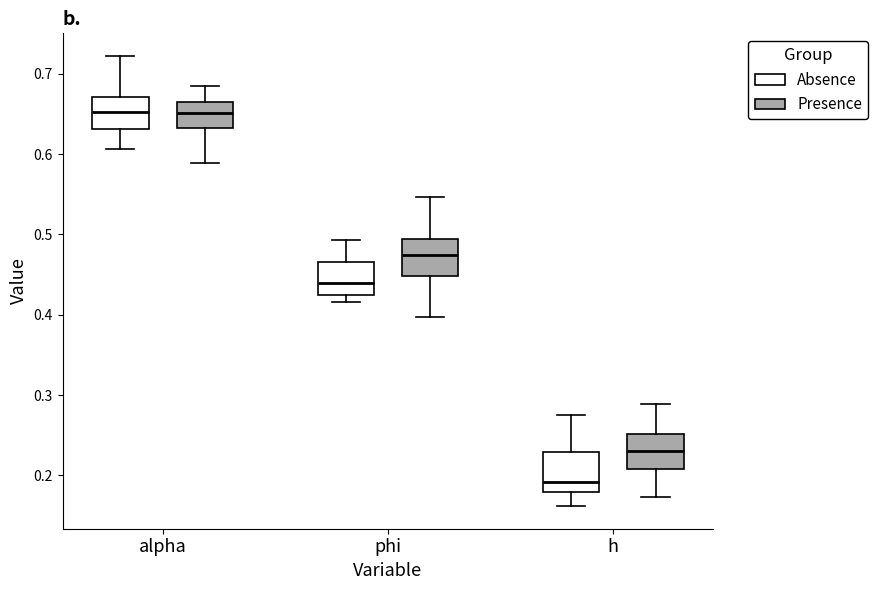

Which box has the lowest median line?

h (Absence)